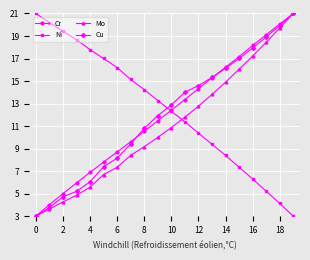

What is the minimum value shown in the chart?

3.0